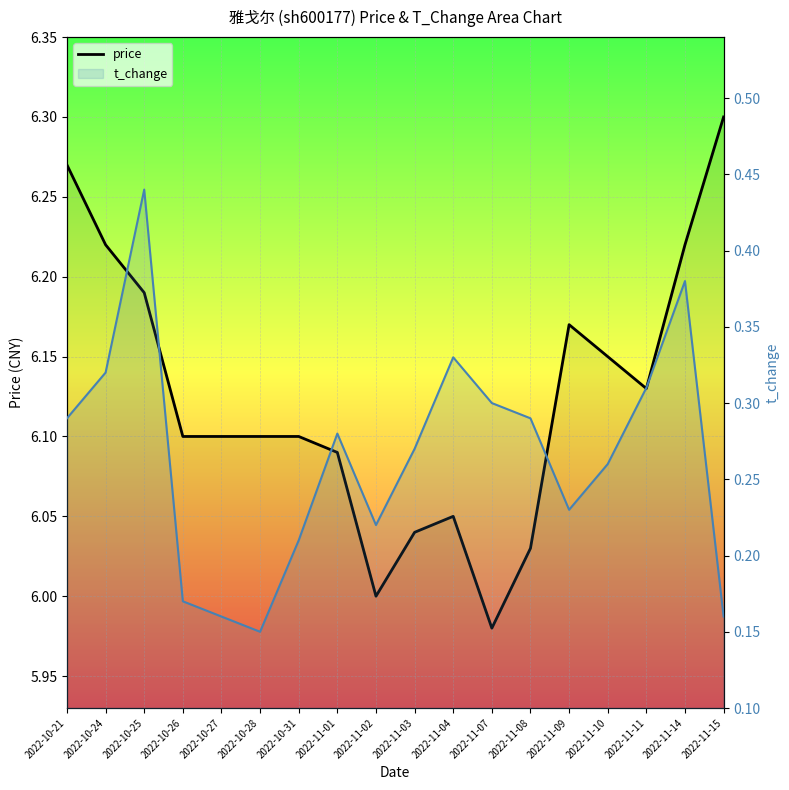

What is the difference between the second highest and second lowest values?

0.3